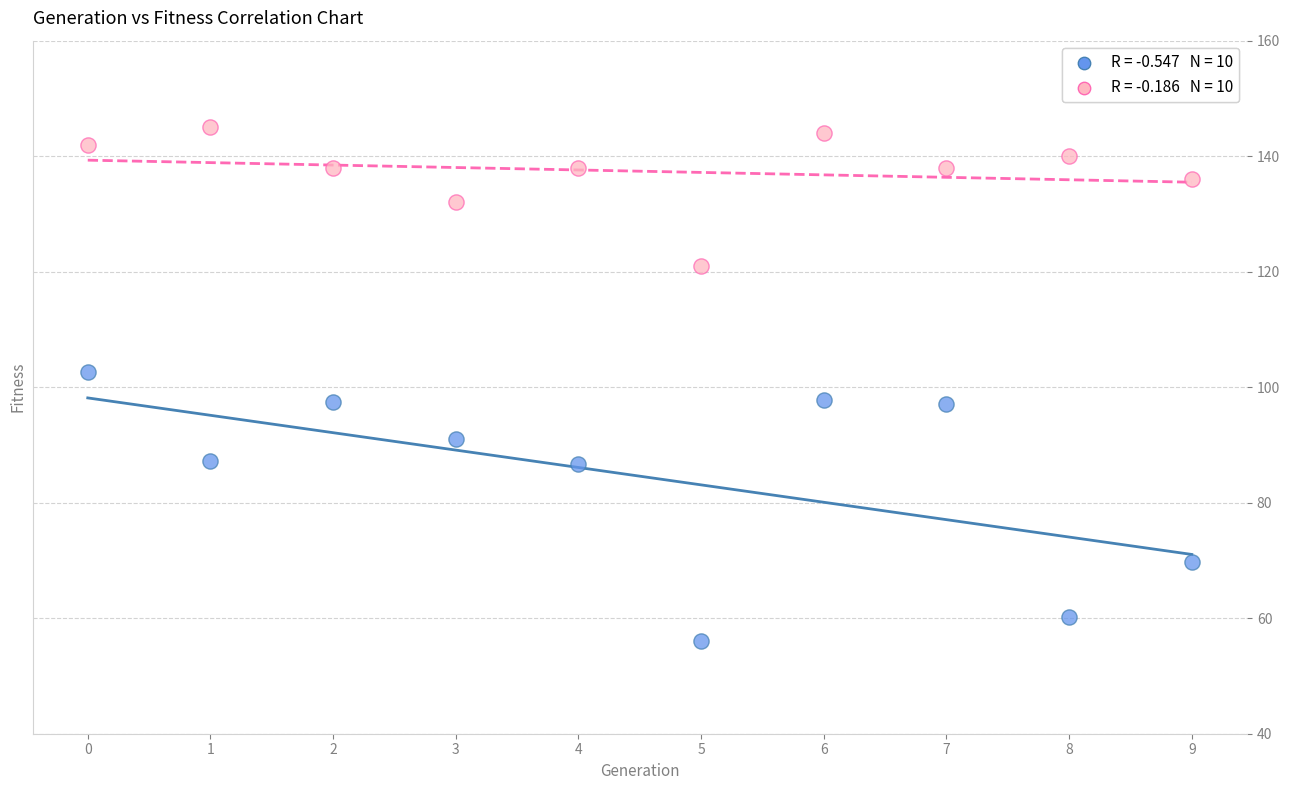

Across all data points, what is the range of Y values (max minus min)?

88.9